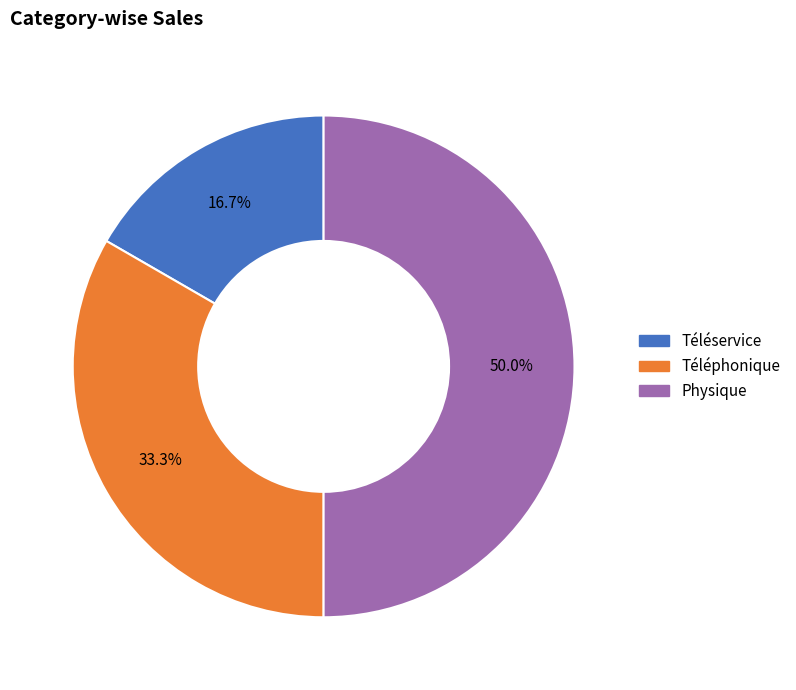

What is the ratio of the value at Physique to the value at Téléphonique?

1.5